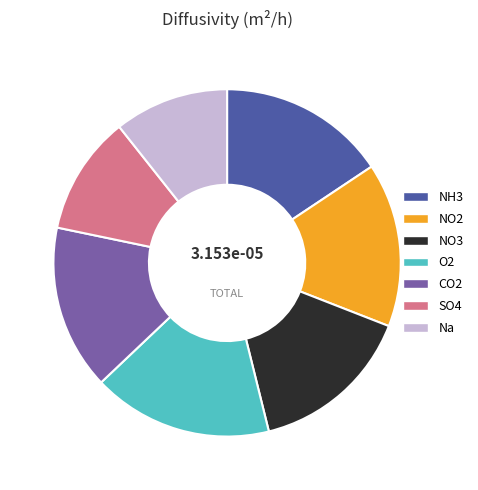

Is the sum of NO2 and NO3 greater than half?

No